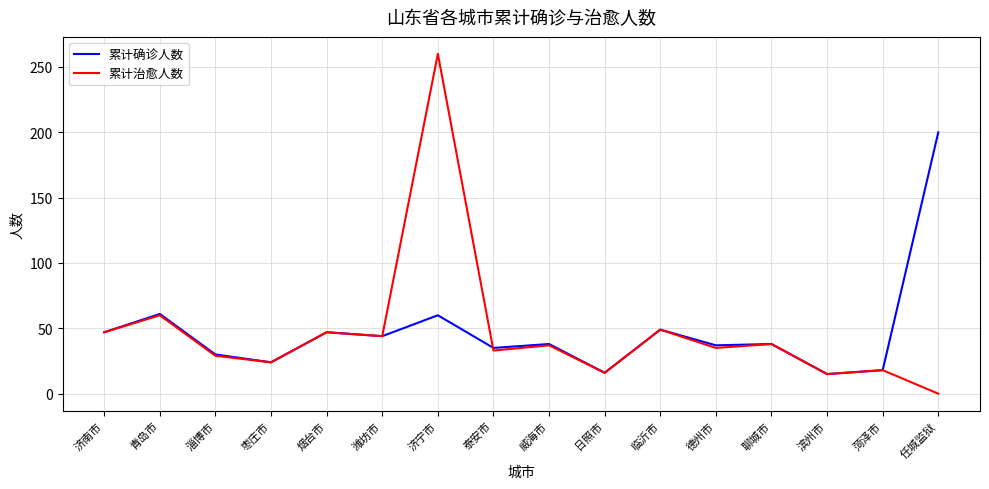

What position from the right is 烟台市?

12